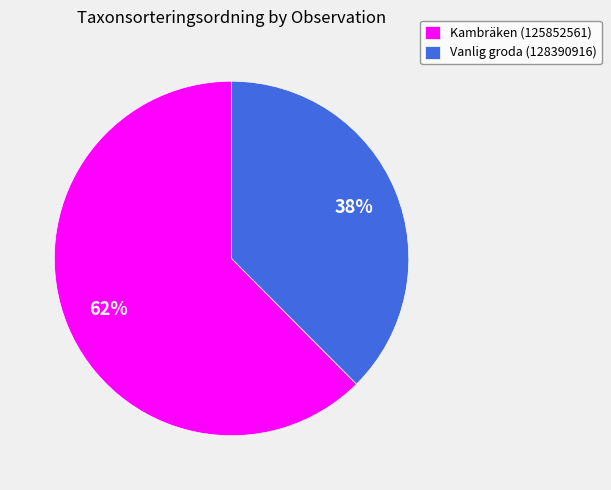

Is the sum of Vanlig groda (128390916) and Kambräken (125852561) greater than half?

Yes